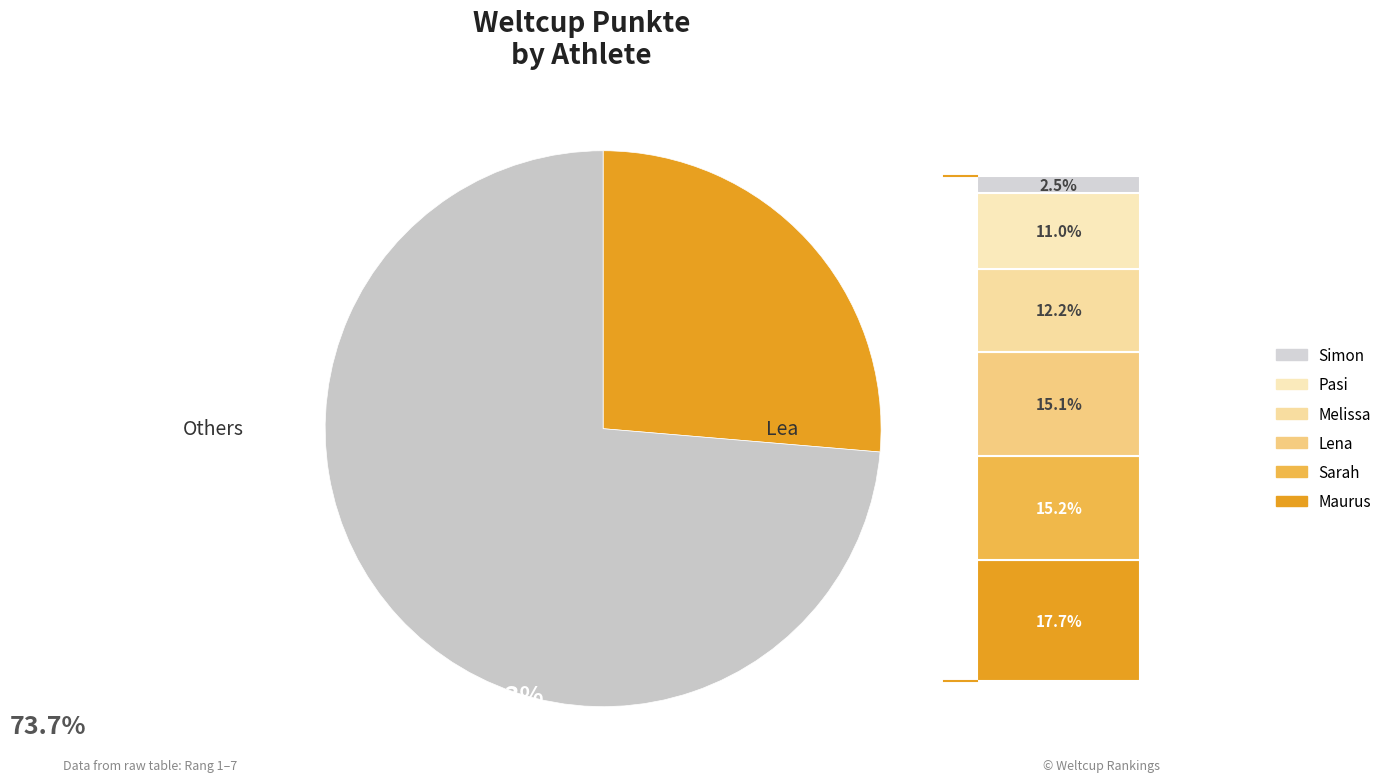

Does any single category account for the majority?

Yes